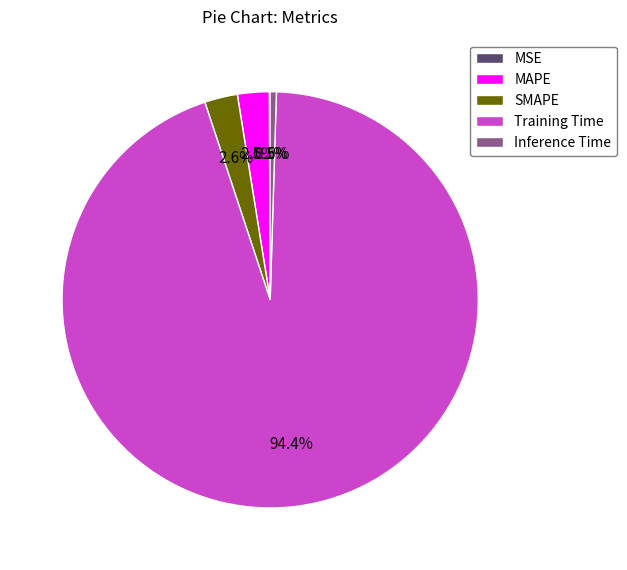

To the nearest percent, what is the difference between the largest and smallest slice percentages?

94%